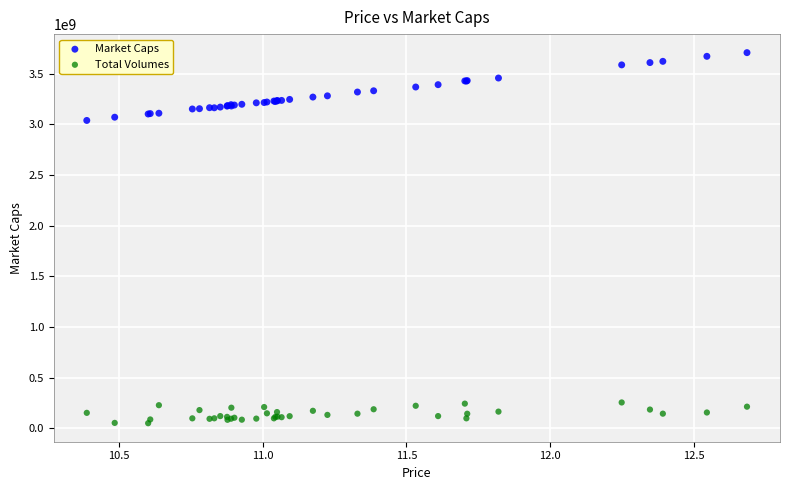

Which series contains the highest Y value?

Market Caps